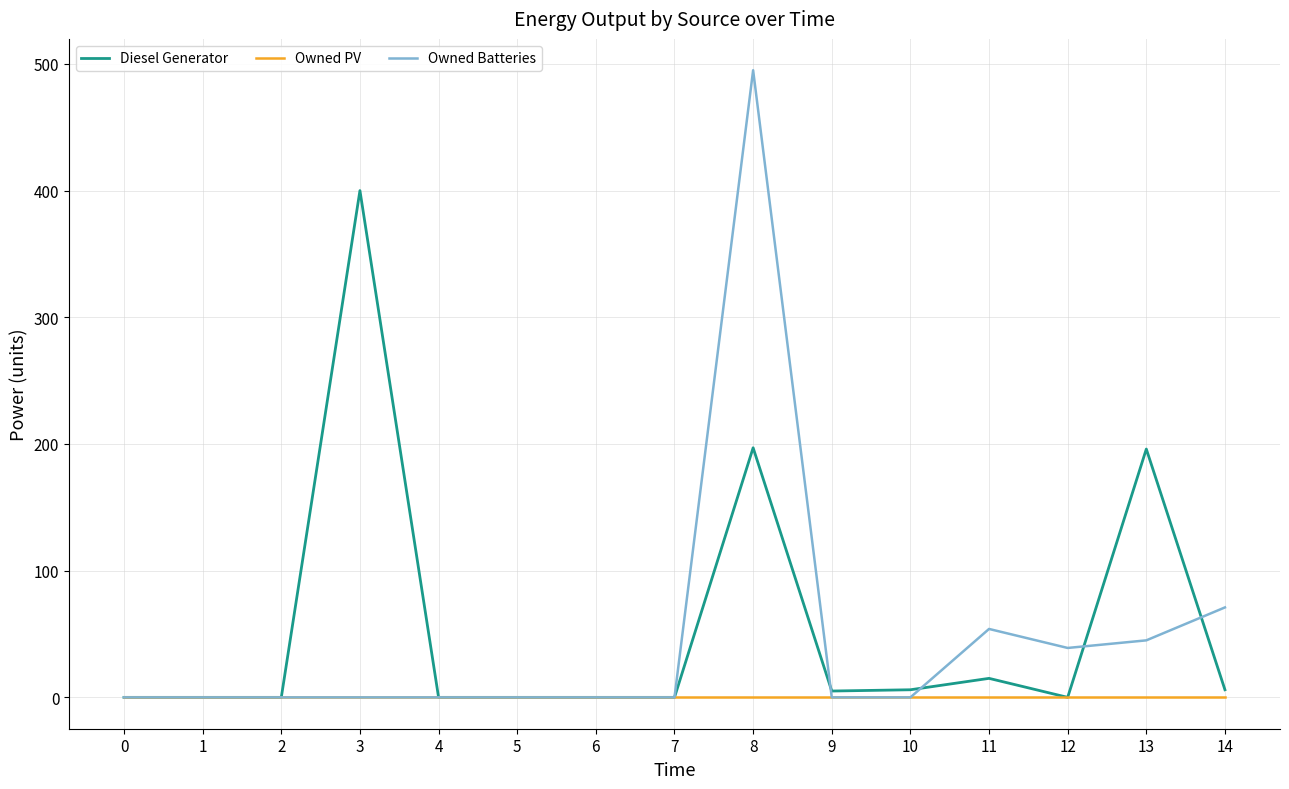

List the series in order of their peak value, lowest first.

Owned PV, Diesel Generator, Owned Batteries